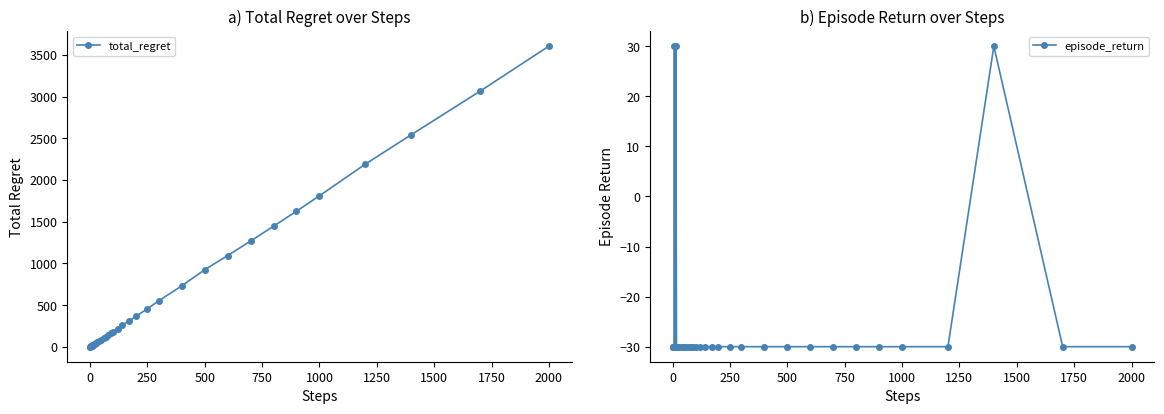

True or false: episode_return and total_regret cross at least once.

True